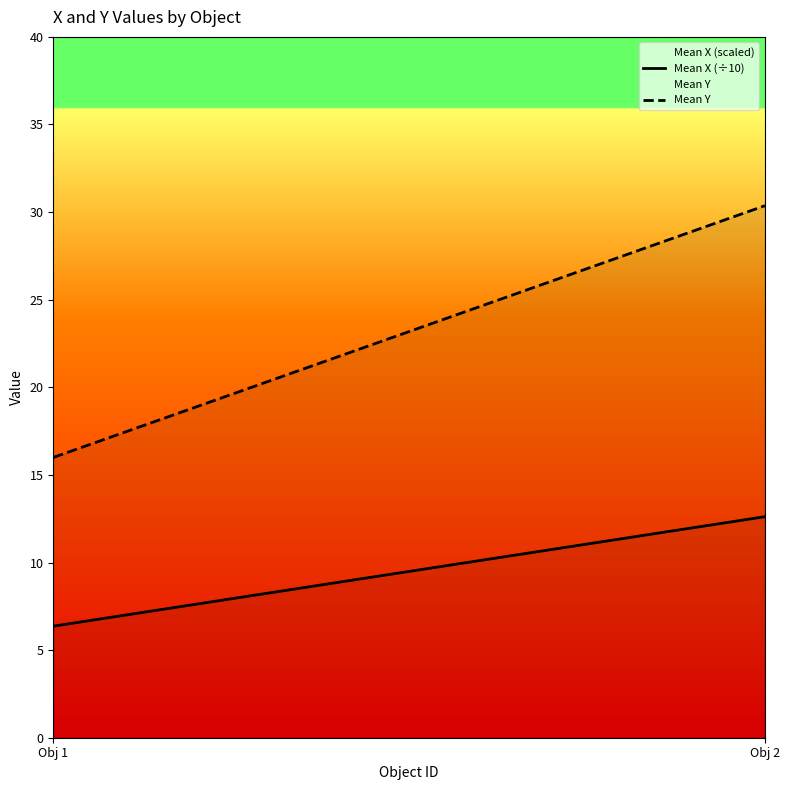

Rank the series by their maximum value, from highest to lowest.

Mean Y, Mean X (÷10)